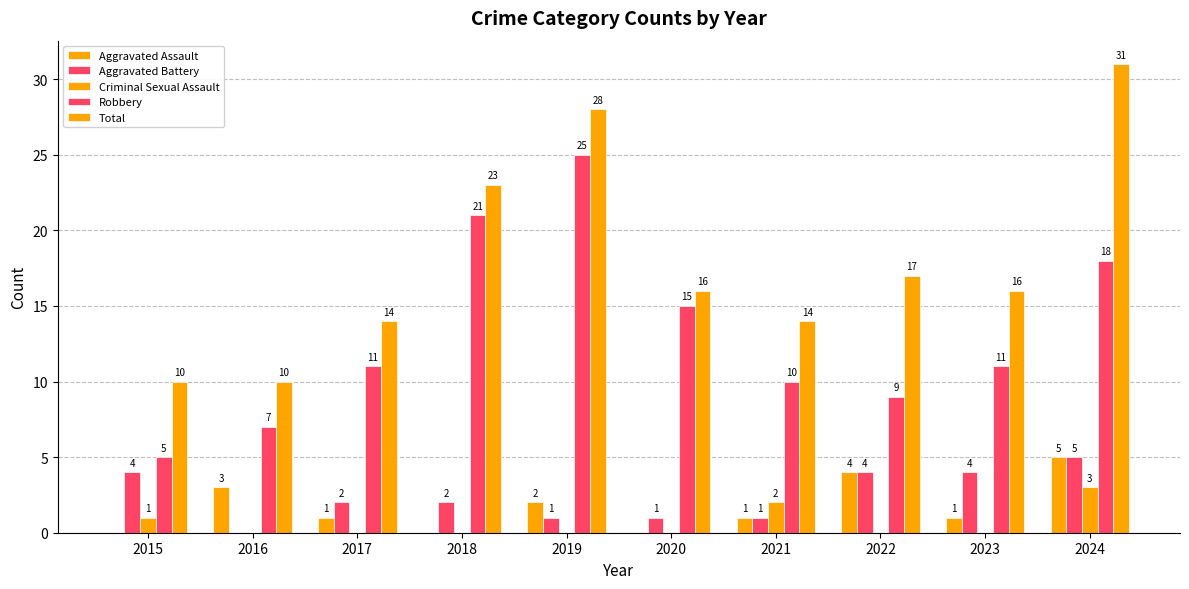

What is the difference between the maximum and minimum values in the Criminal Sexual Assault series?

3